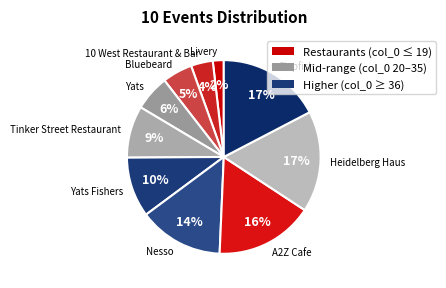

To the nearest percent, what portion does Heidelberg Haus represent?

17%